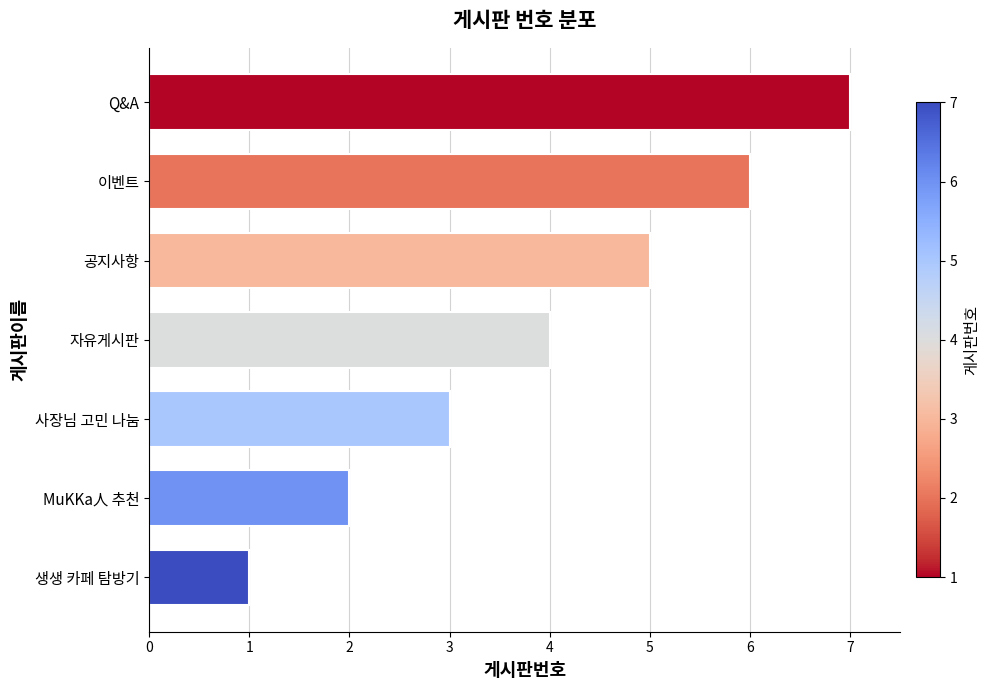

How many categories are shown in the chart?

7